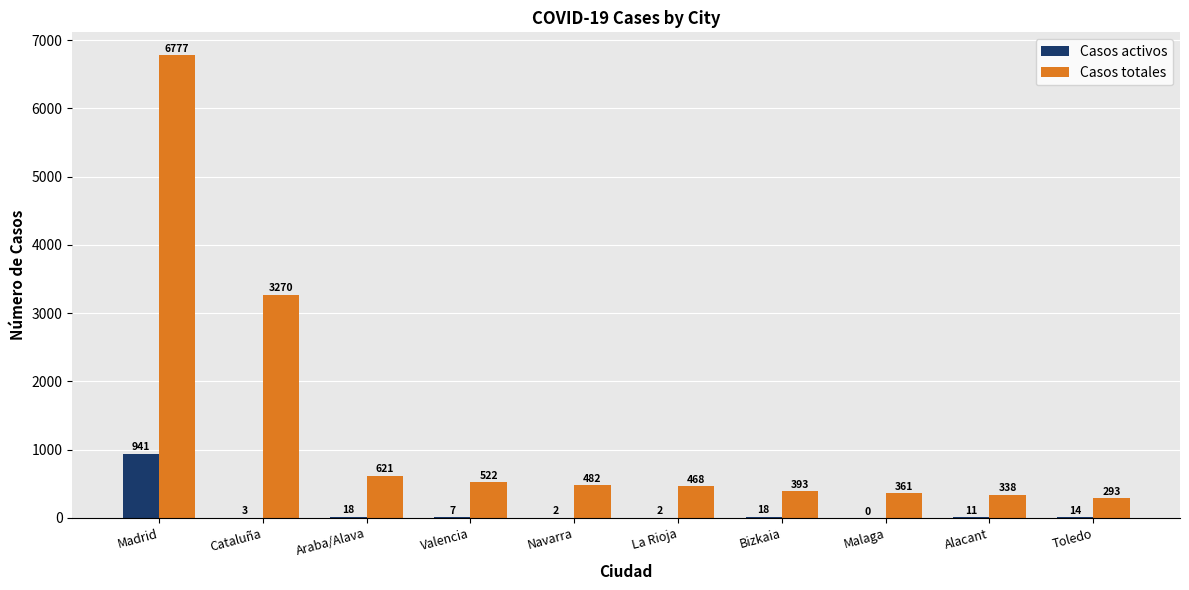

What is the sum of all Casos activos values?

1016